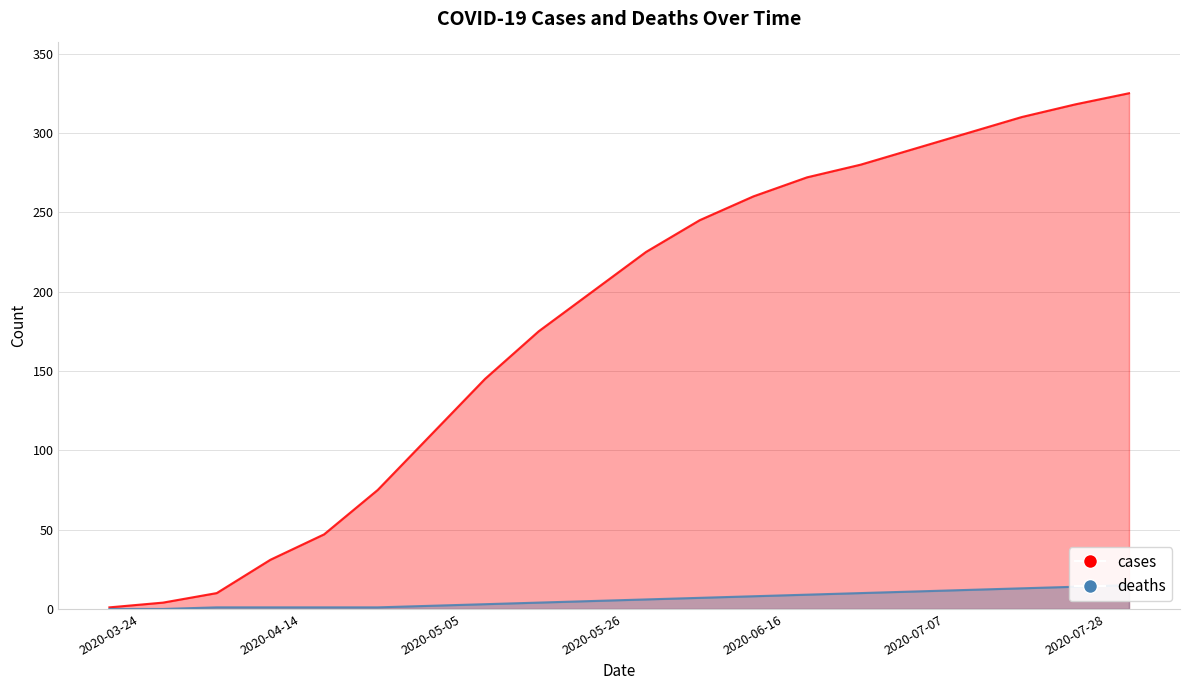

Is it true that cases equals 421 at 2020-07-17?

False